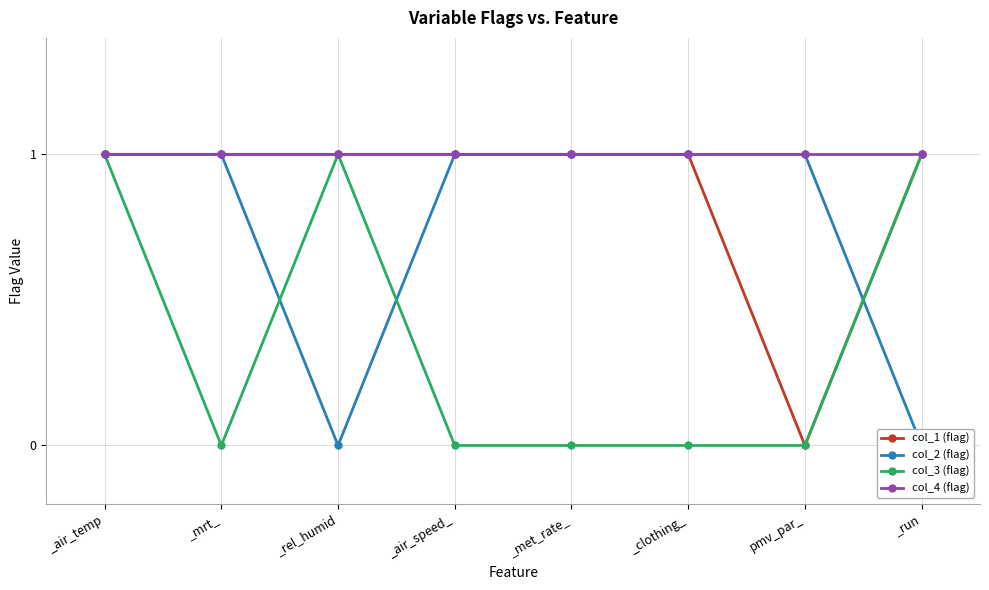

What are all the series names shown in the legend?

col_1 (flag), col_2 (flag), col_3 (flag), col_4 (flag)